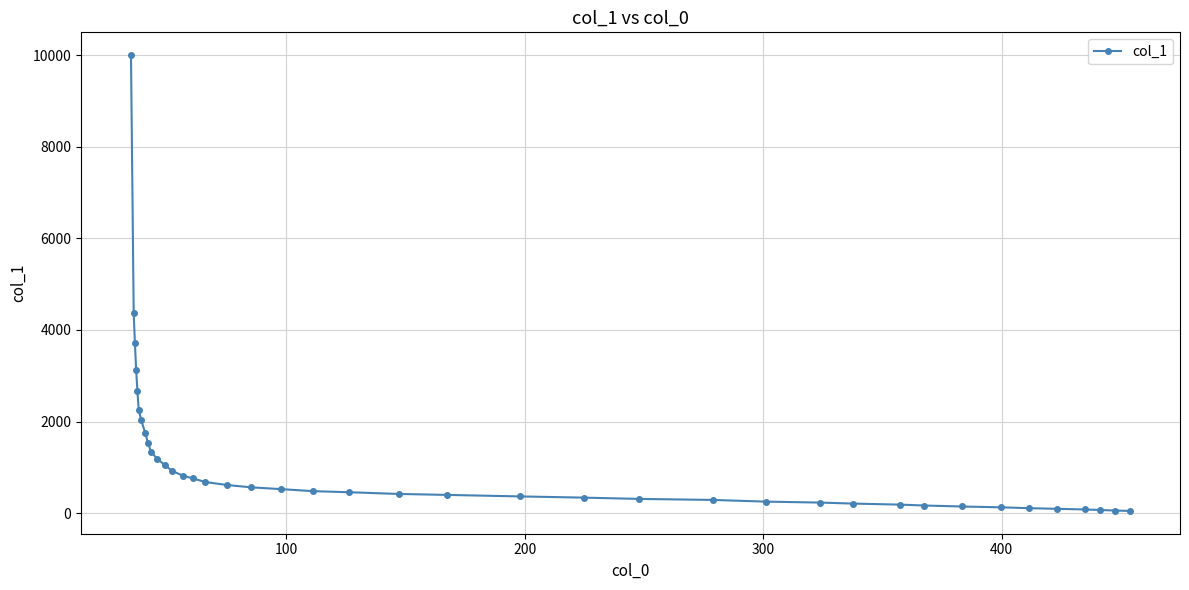

How many lines are shown in the chart?

1